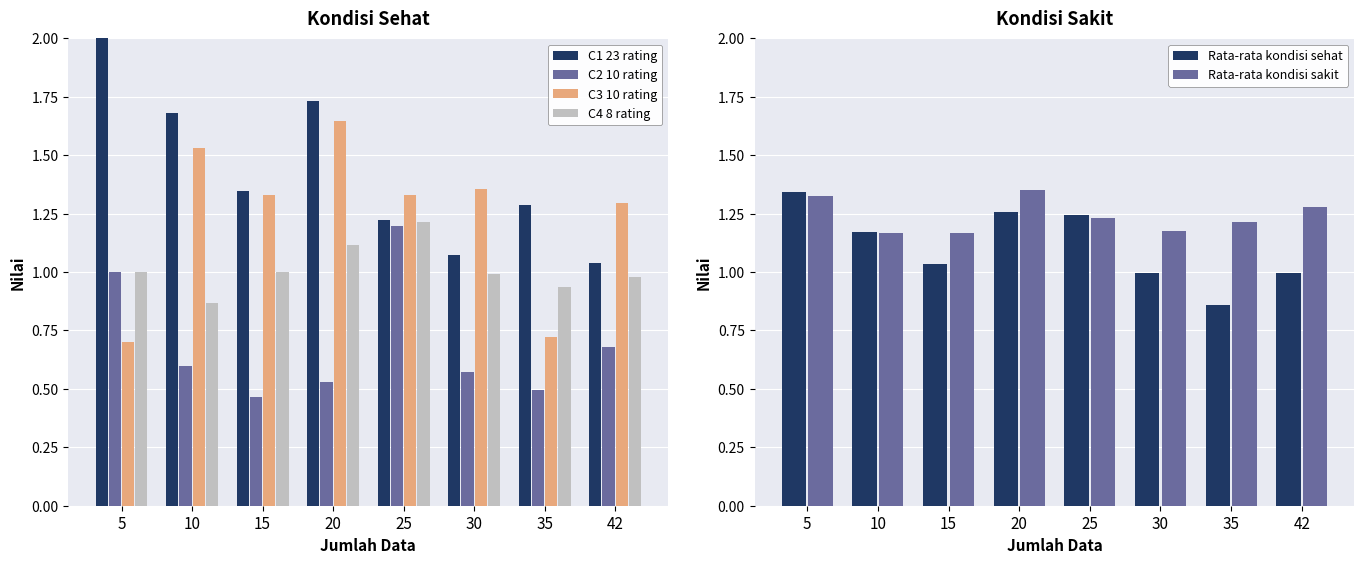

True or false: C2 10 rating has a value of 0.5 at 35.

True